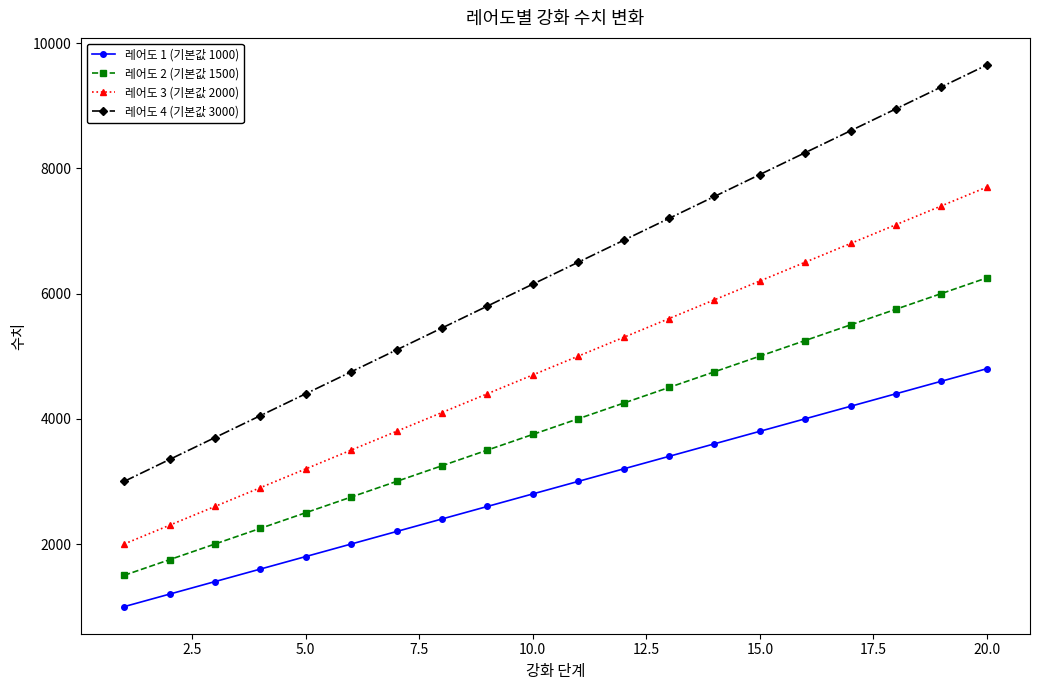

True or false: 레어도 2 (기본값 1500) and 레어도 1 (기본값 1000) intersect in this chart.

False